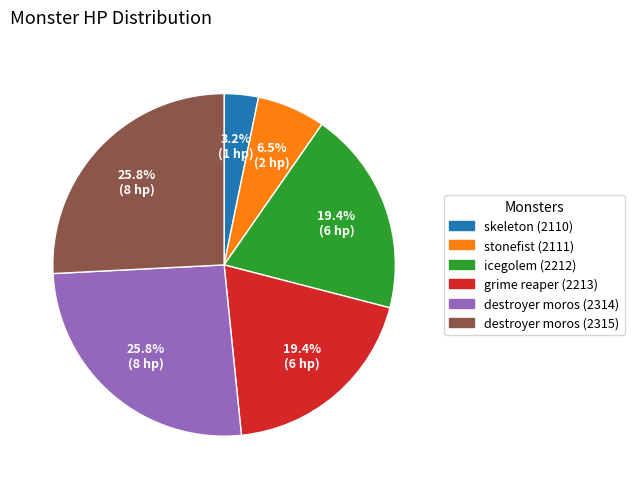

Between skeleton (2110) and stonefist (2111), which is larger?

stonefist (2111)